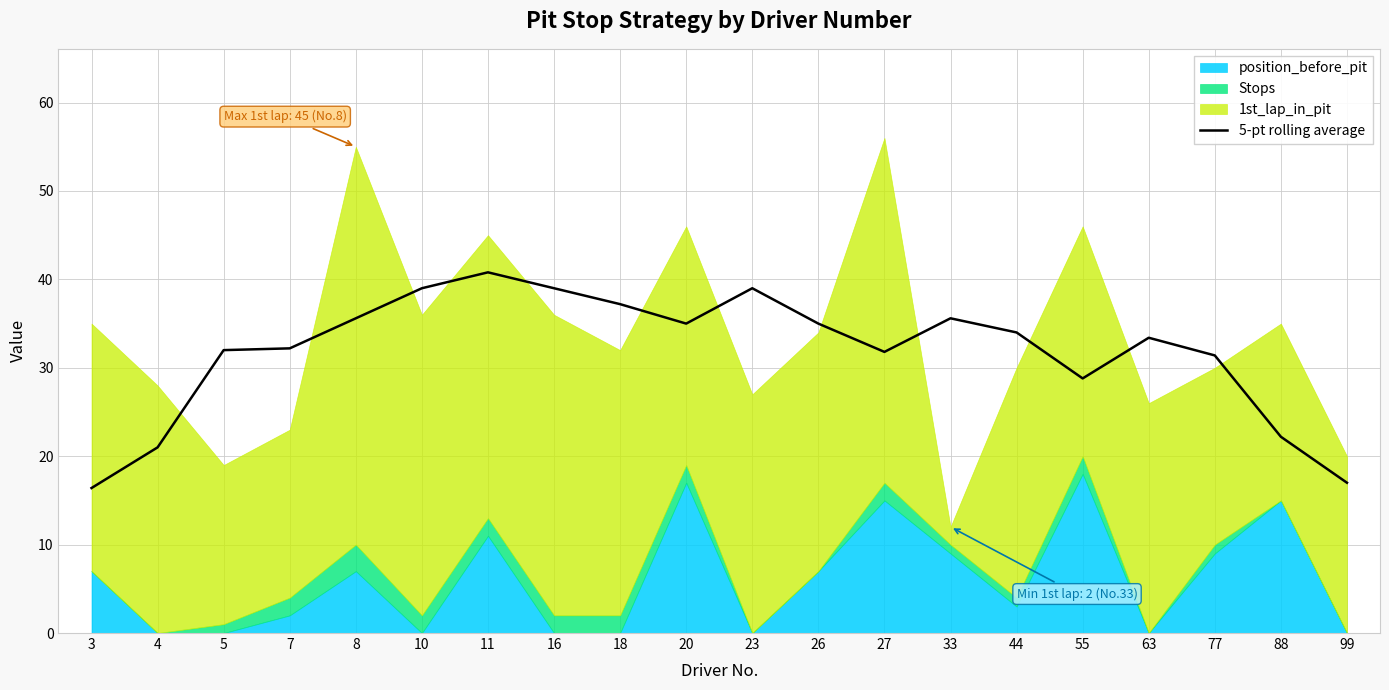

What is the difference between the second highest and minimum values?

22.6